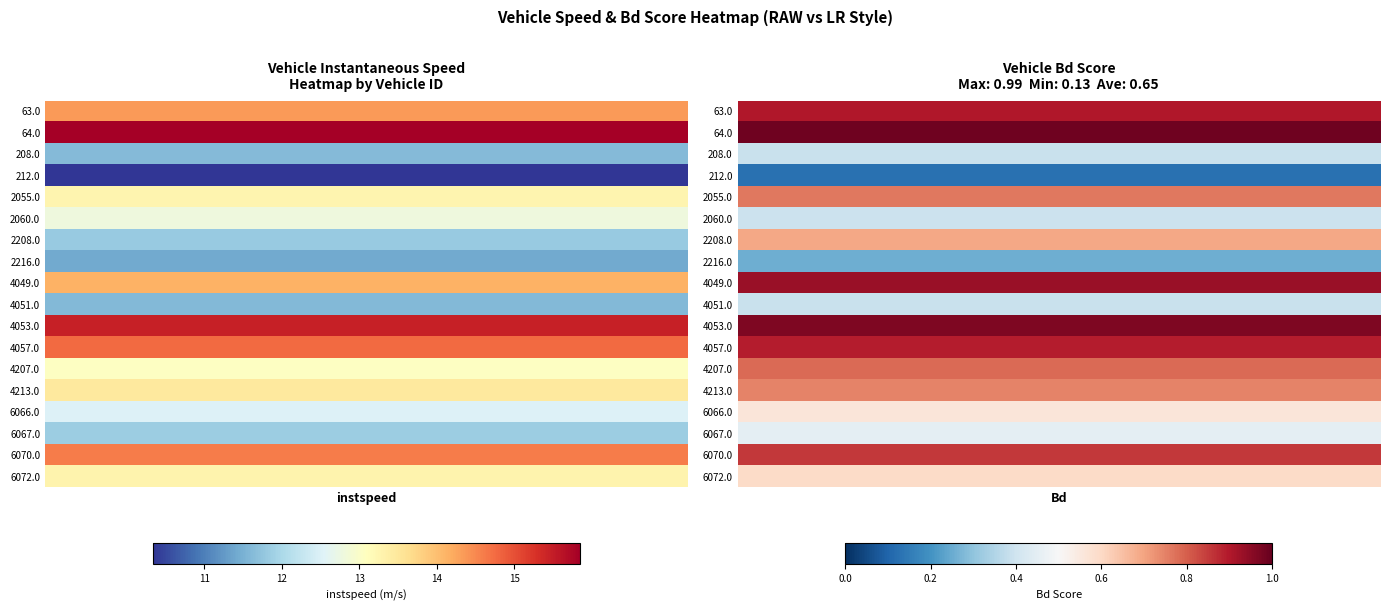

Is the value of 2216.0 at 0 greater than the value of 2055.0 at 1?

Yes